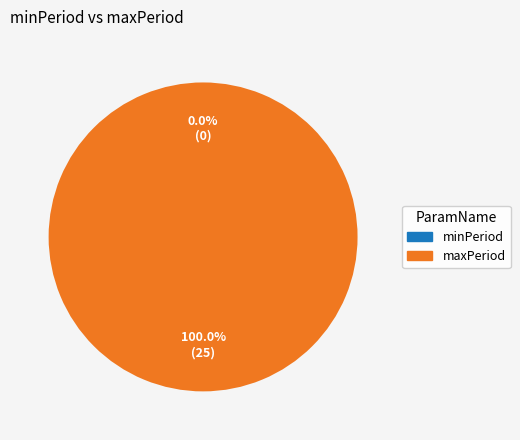

Which category has the smallest portion of the pie?

minPeriod